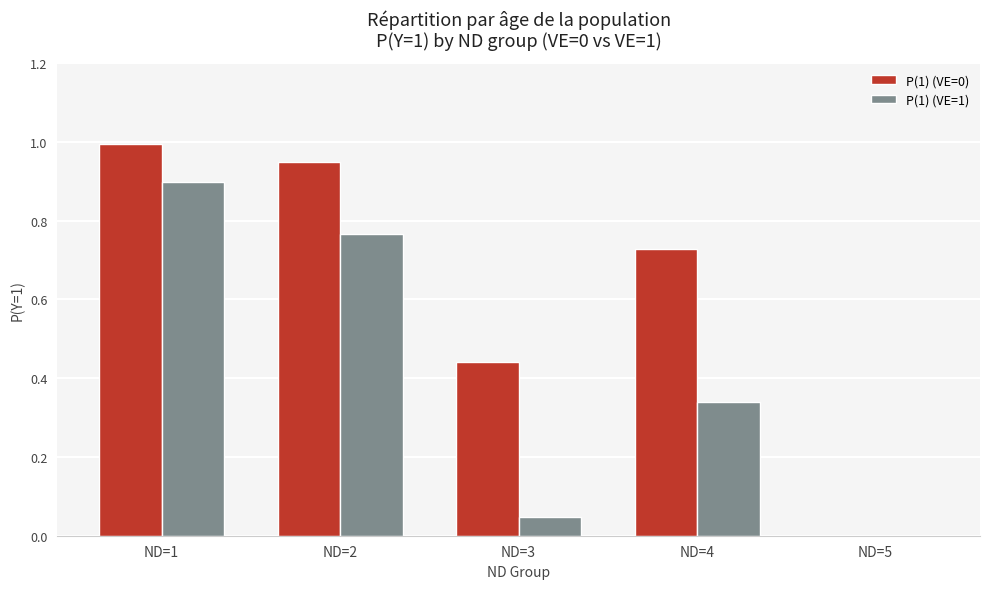

Are the bars horizontal?

No